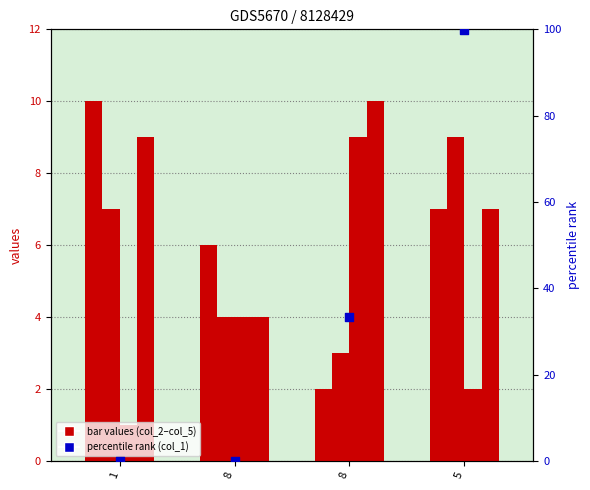

What is the total value across all series at 8?

18.0